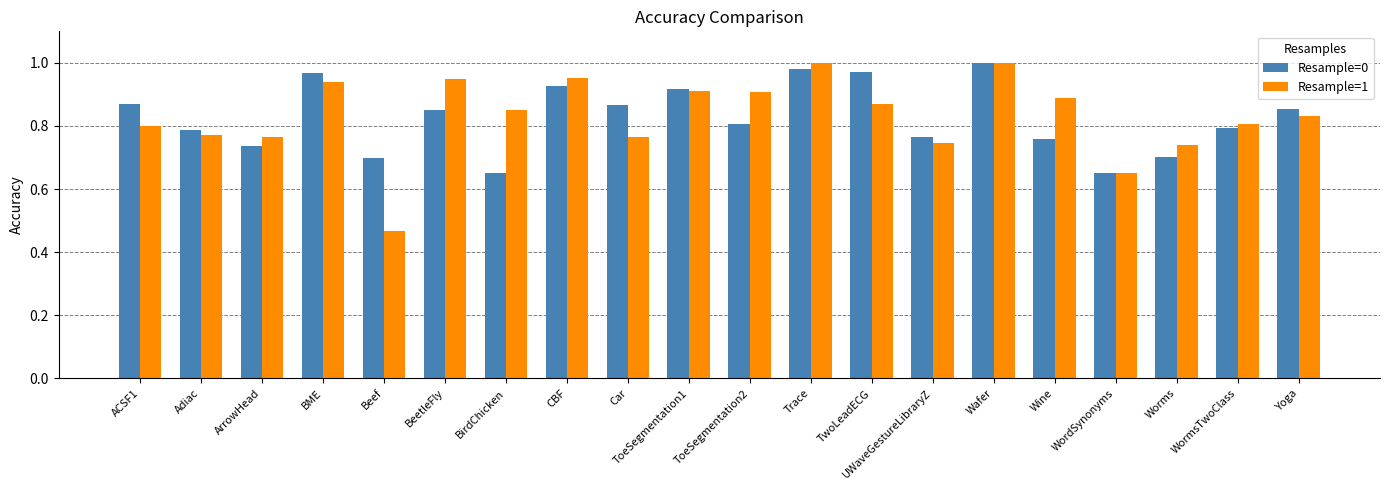

What is the sum of the Resample=0 values at Trace and Beef?

1.7